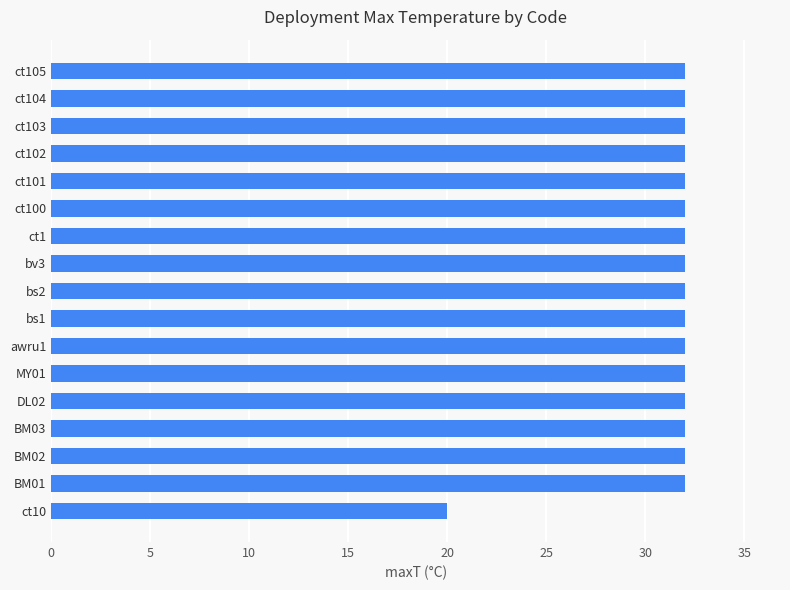

What is the average value?

31